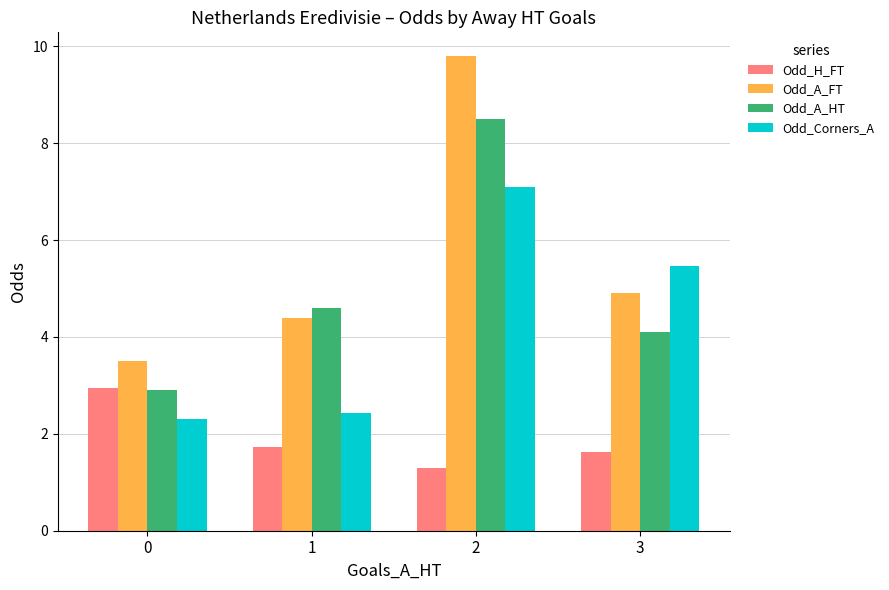

What is the difference between the maximum and minimum values in the Odd_Corners_A series?

4.8